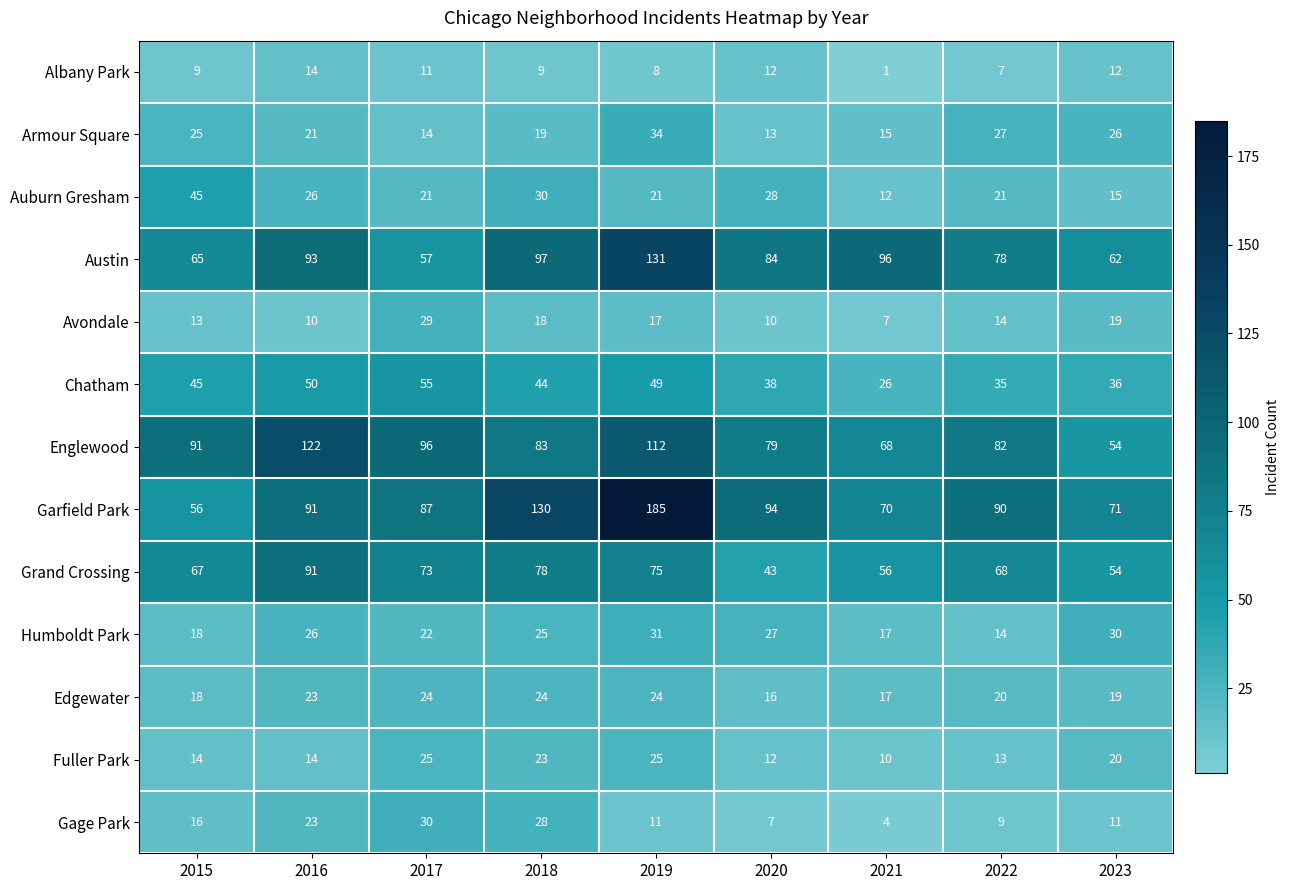

Which series has the largest total across all categories?

Garfield Park